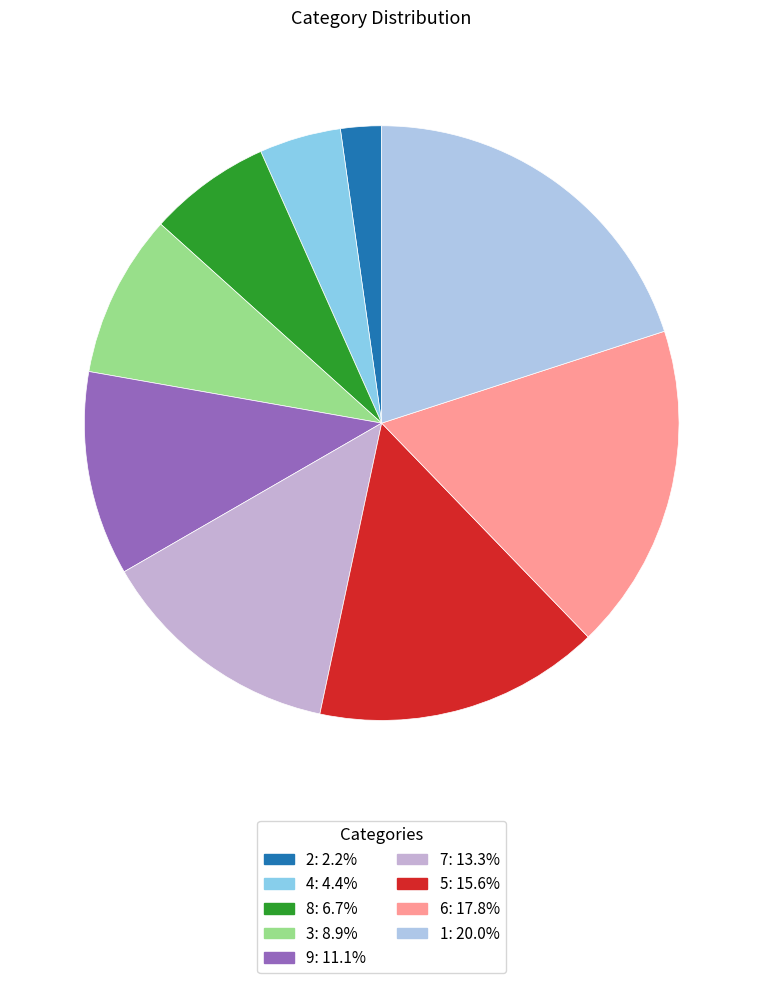

How many segments does this pie chart have?

9